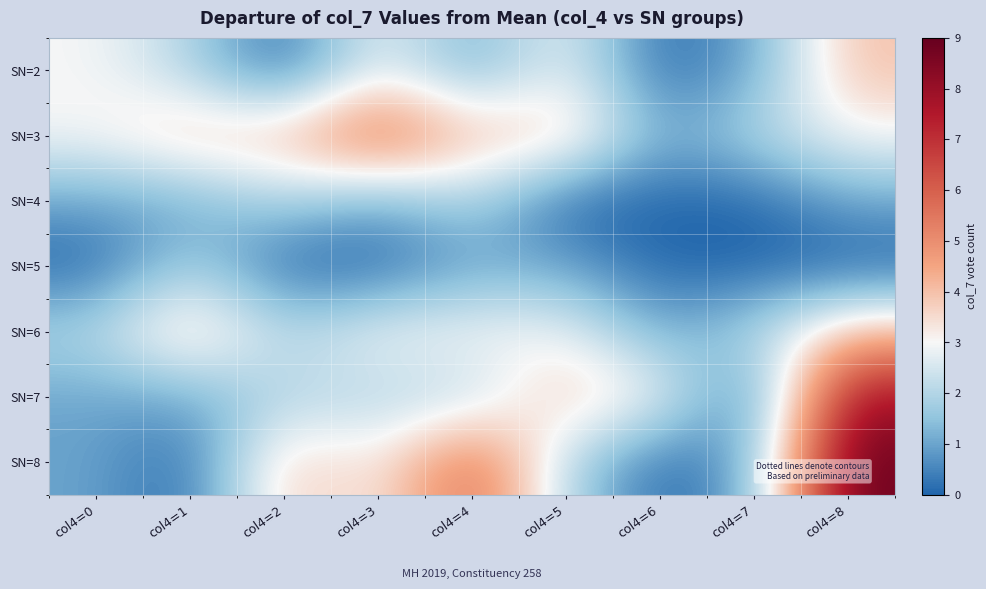

Between col4=5 and col4=7, which is larger?

col4=5